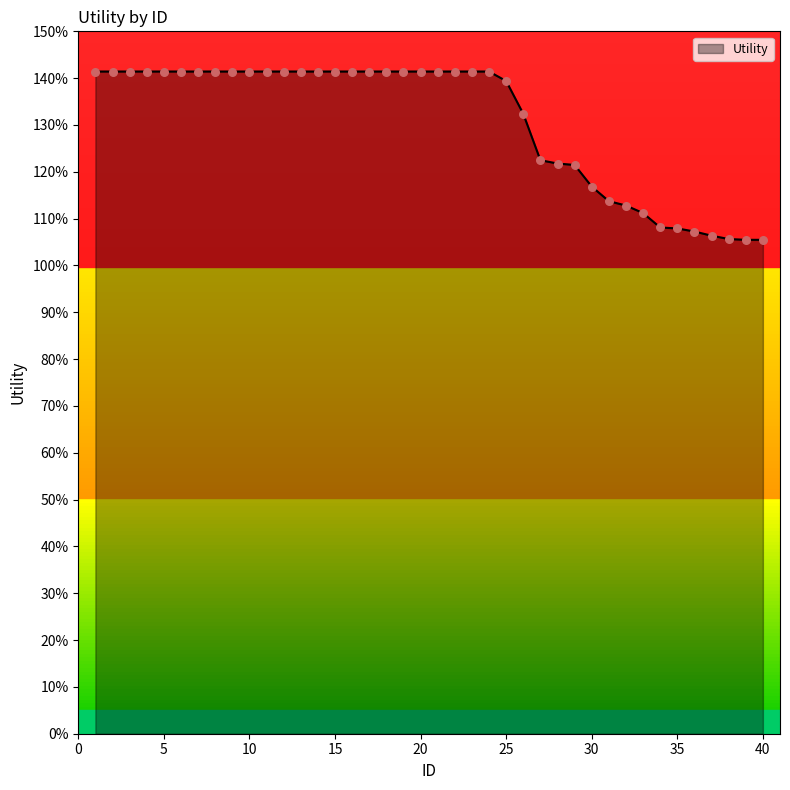

Is this an area chart (filled region under the line)?

Yes